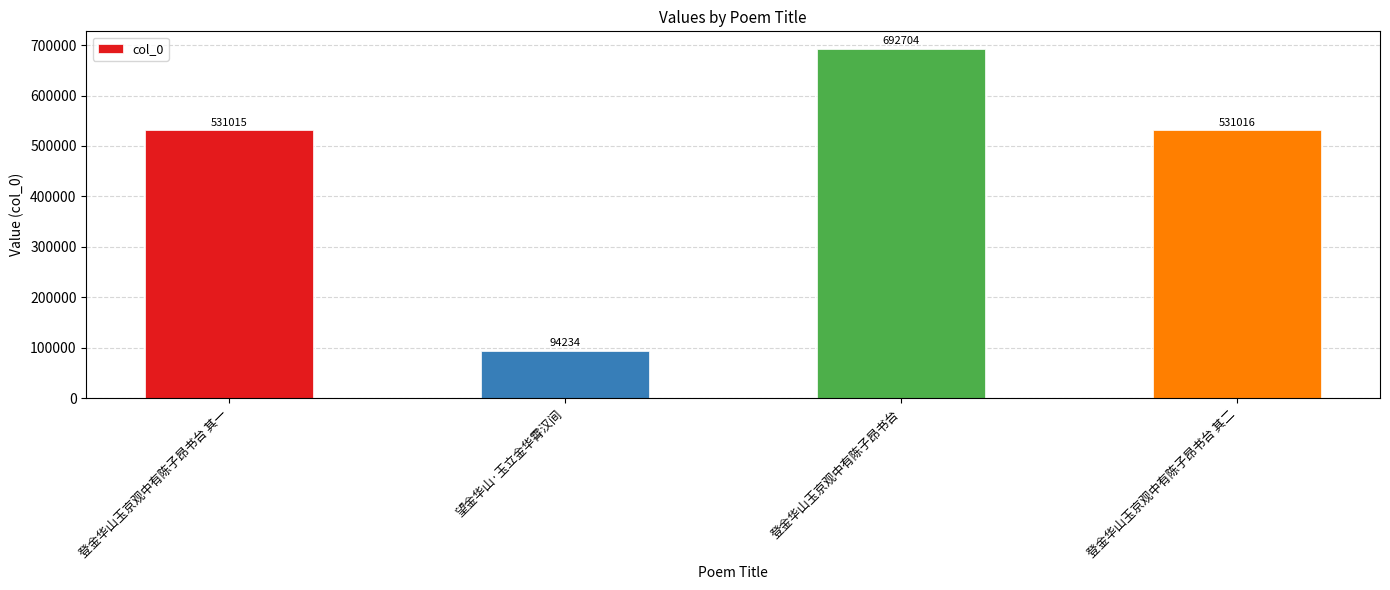

Is it true that the value at 望金华山·玉立金华霄汉间 is 124154?

False